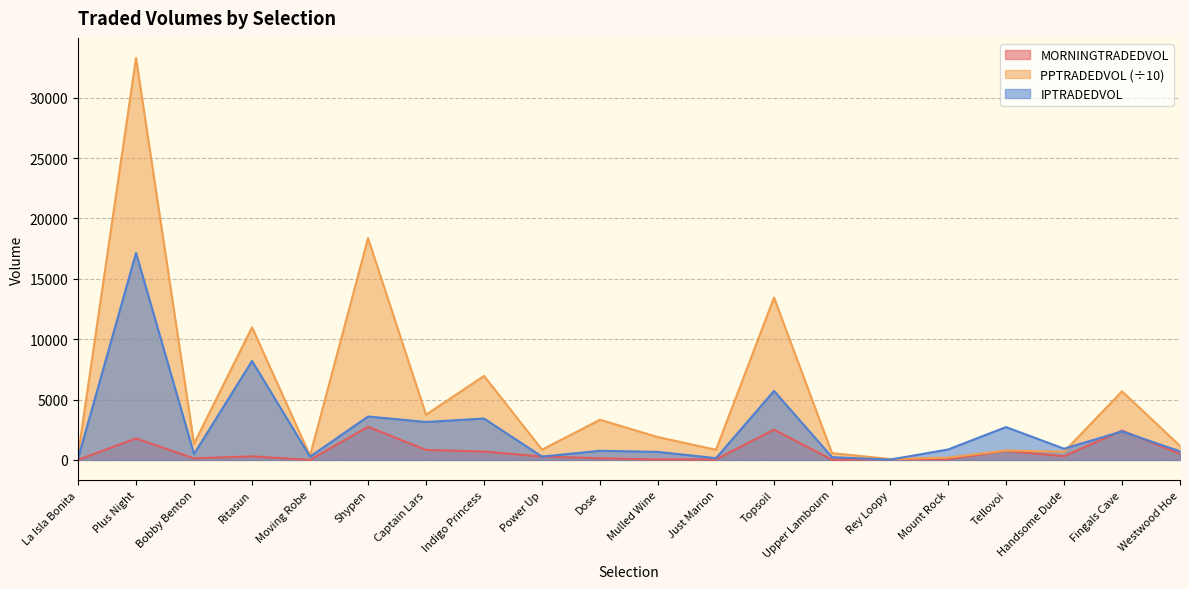

What is the total value across all series at Bobby Benton?

1943.8